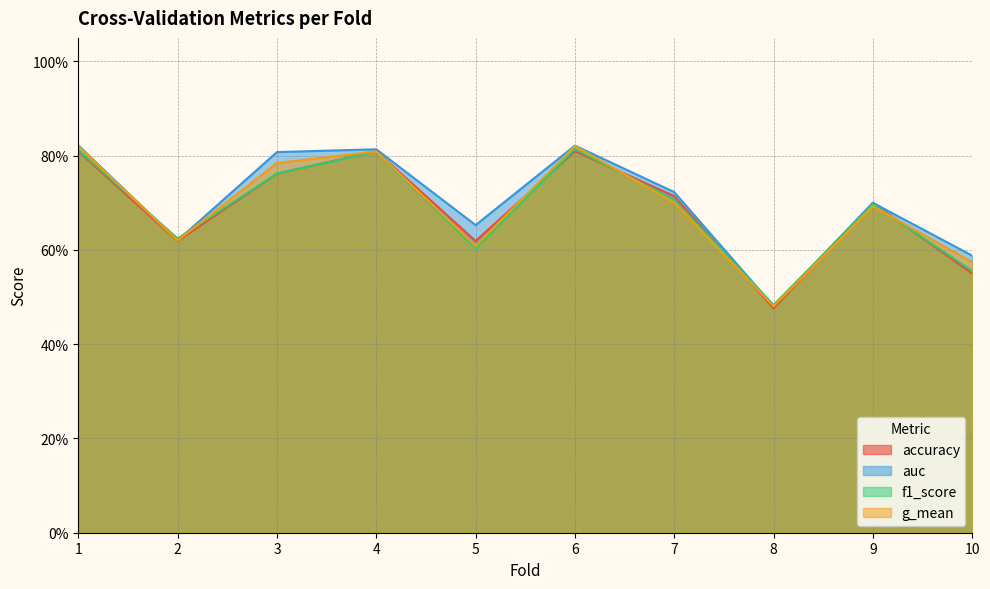

What is the sum of the auc values at 10 and 4?

1.4